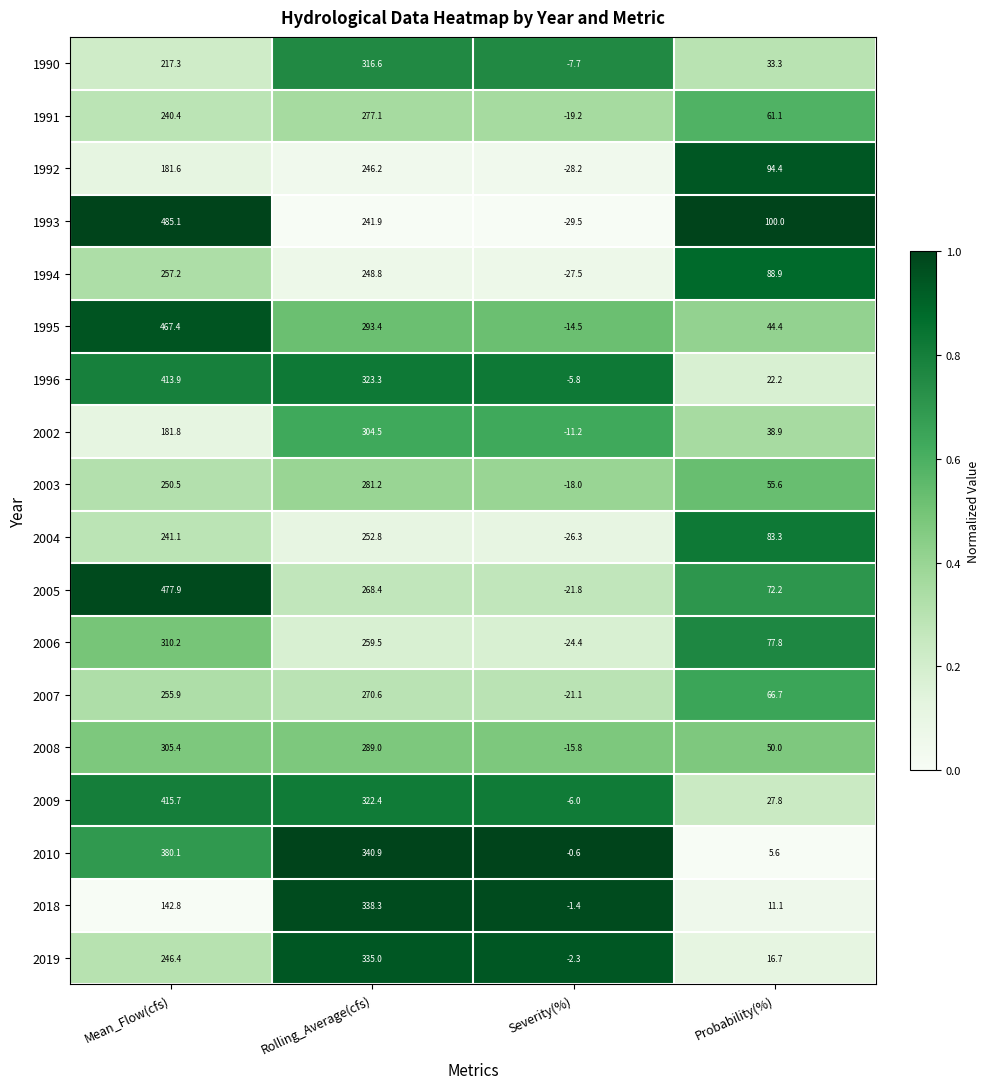

Which category has the highest value across all series?

Mean_Flow(cfs)